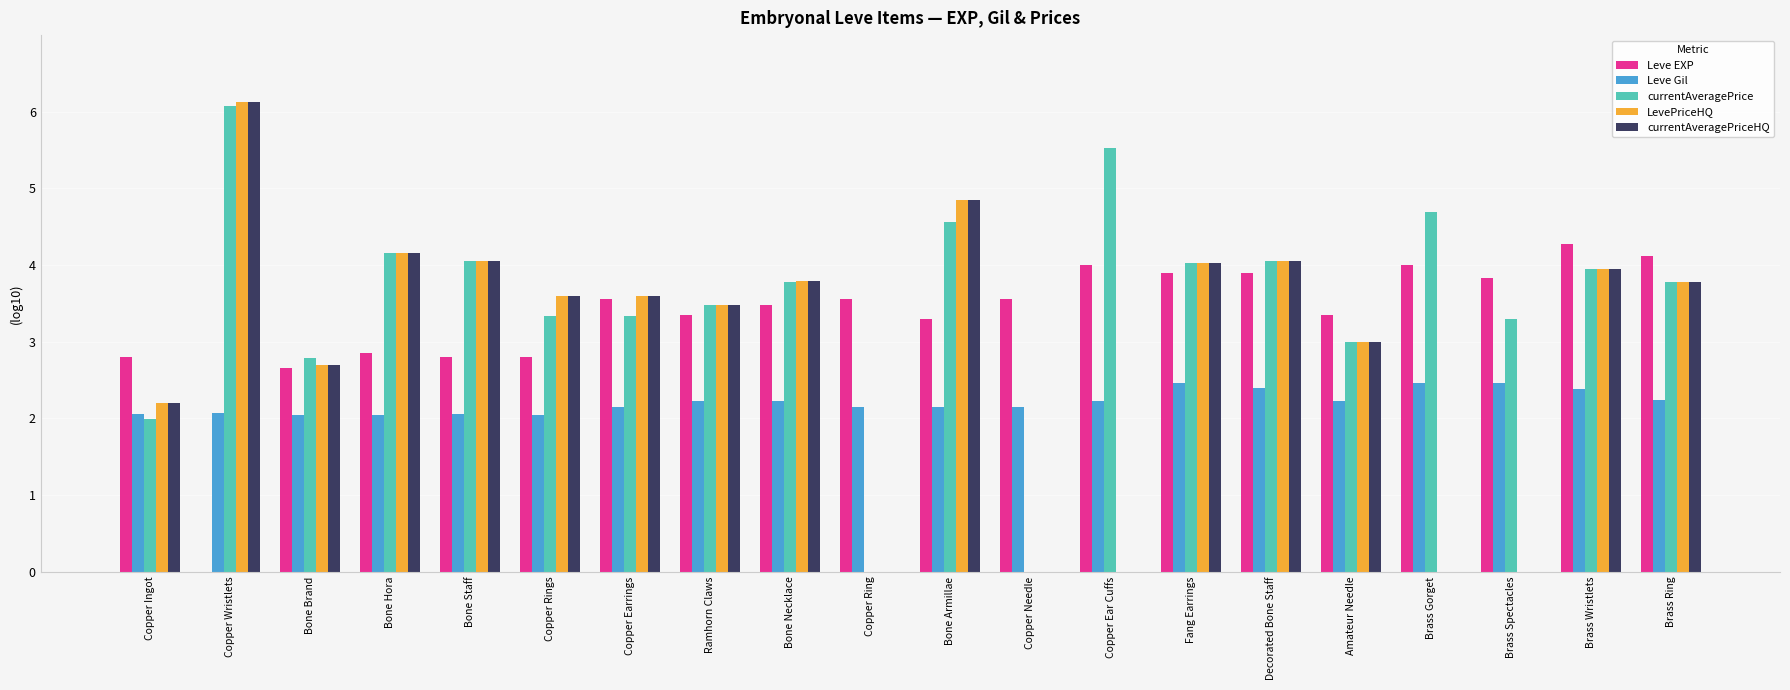

How many data points does each series have?

20